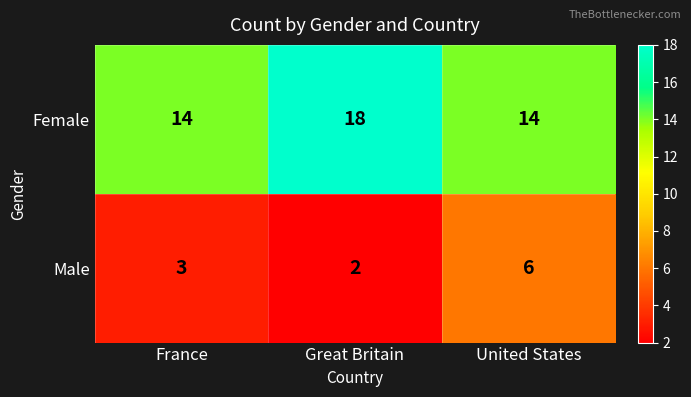

Where is Male nearest to the value 4?

France